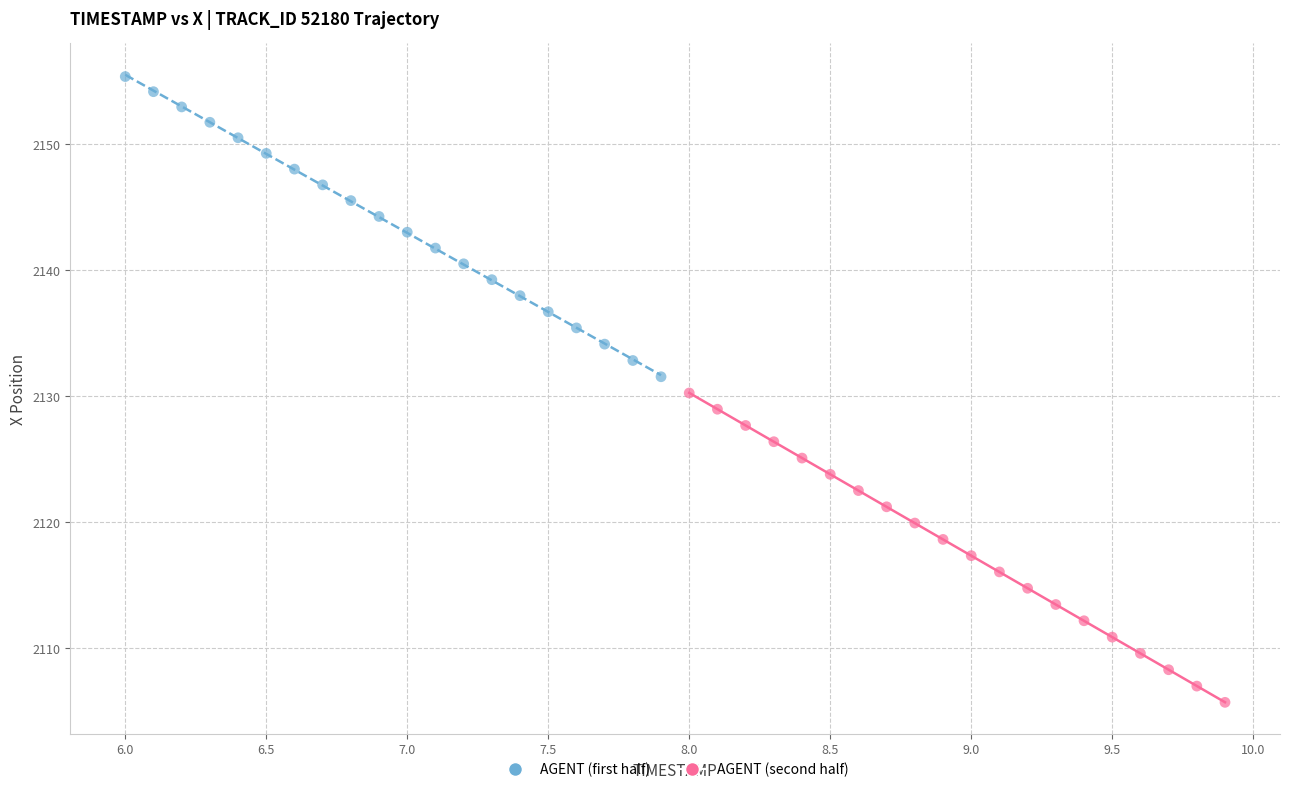

Which series contains the lowest Y value?

AGENT (second half)